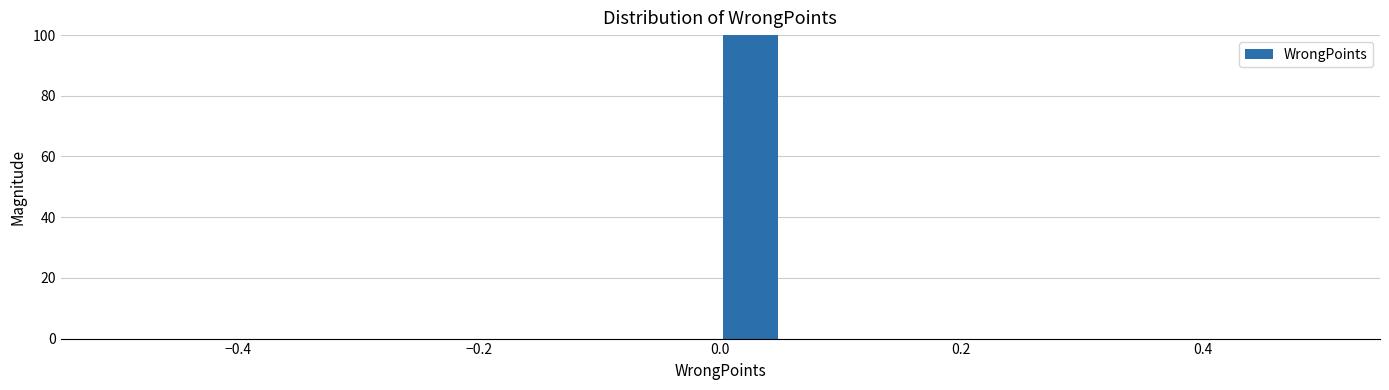

Read against the x-axis, roughly where is the centre of the tallest bar?

0.02